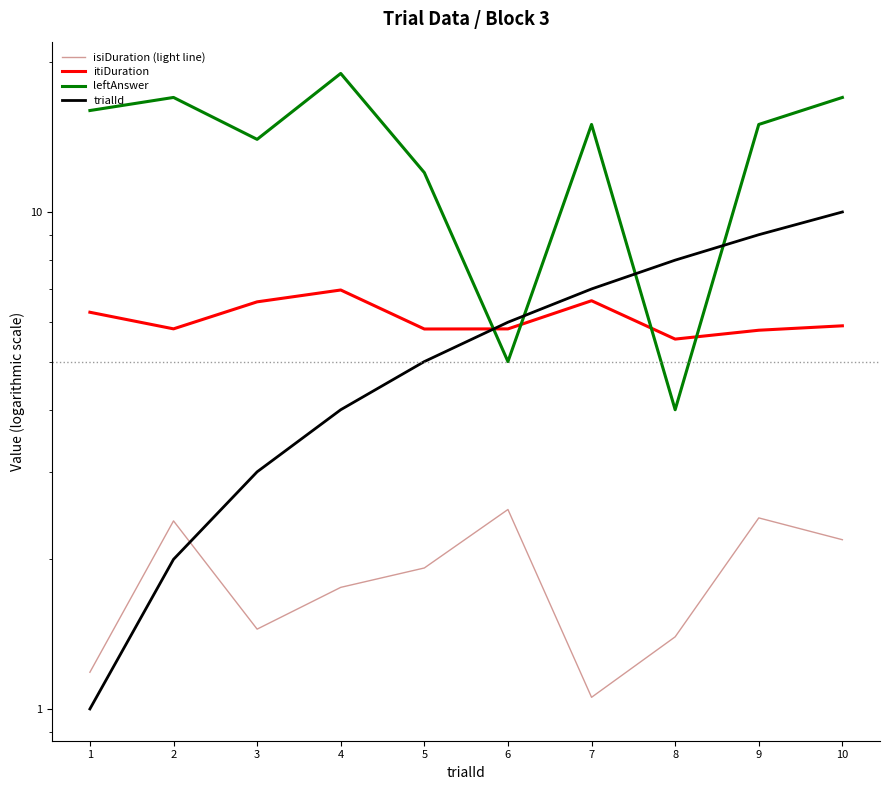

What is the difference between the second highest and minimum values in the trialId series?

8.0